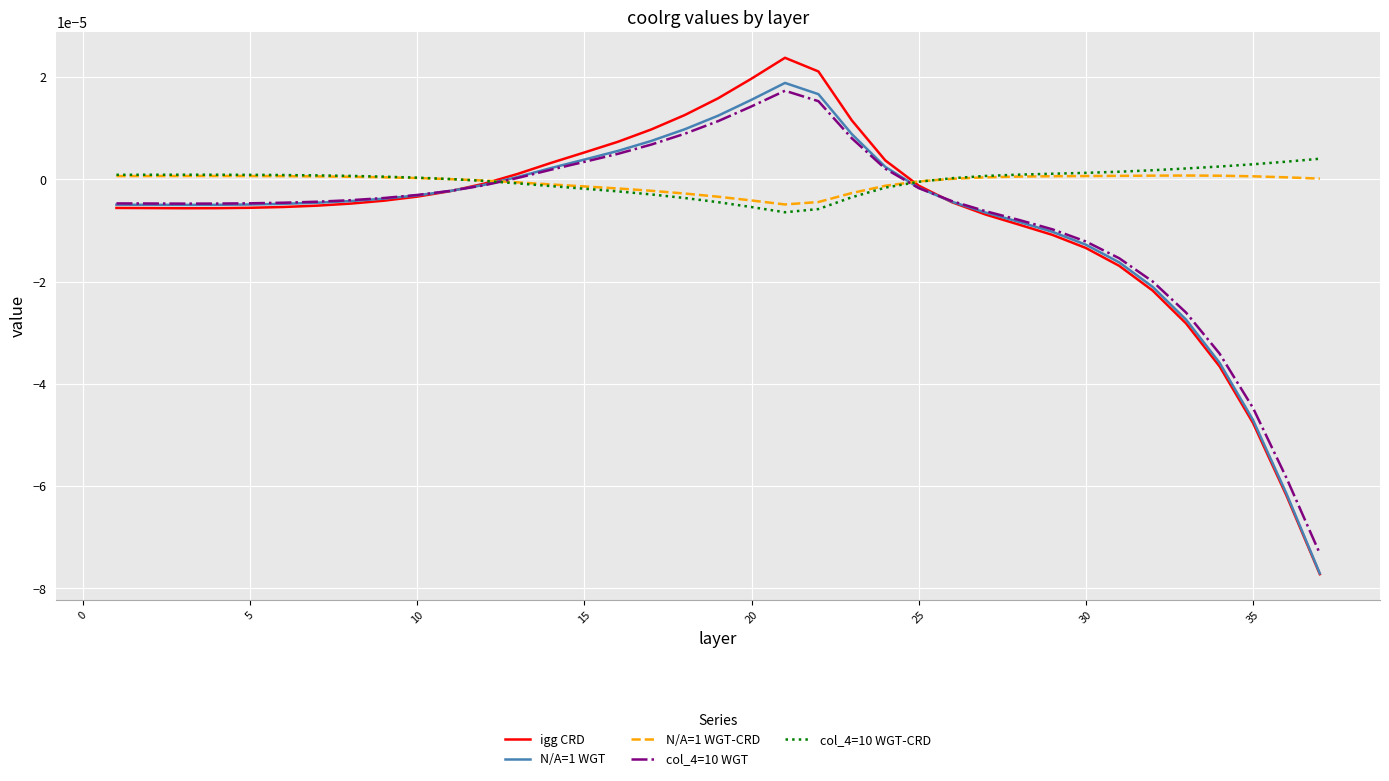

Which series has the largest range (max minus min)?

igg CRD